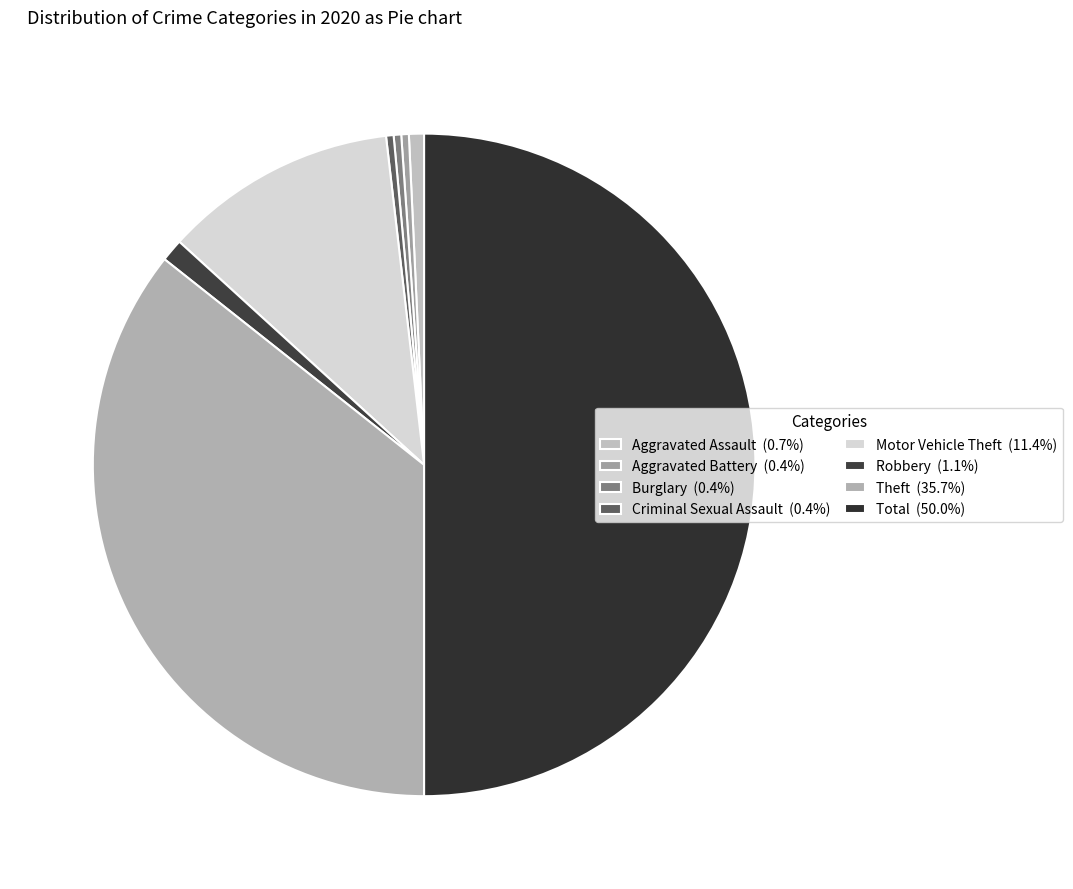

How many slices are in this pie chart?

8